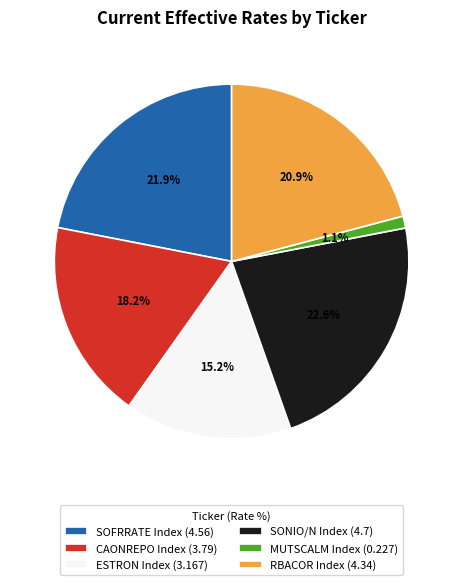

To the nearest percent, what percentage of the pie is SOFRRATE Index?

22%